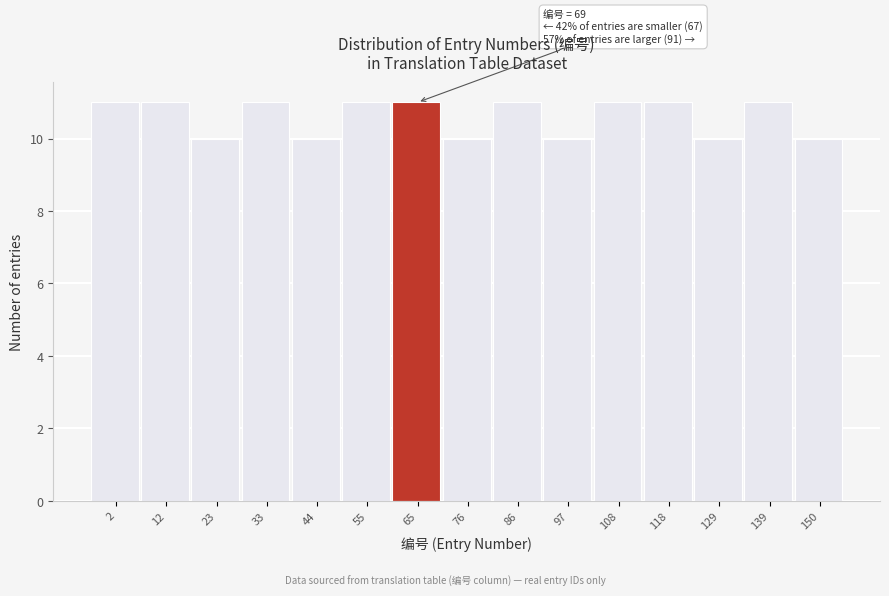

Reading left to right, list all the values displayed in this chart.

2=11	12=11	23=10	33=11	44=10	55=11	65=11	76=10	86=11	97=10	108=11	118=11	129=10	139=11	150=10